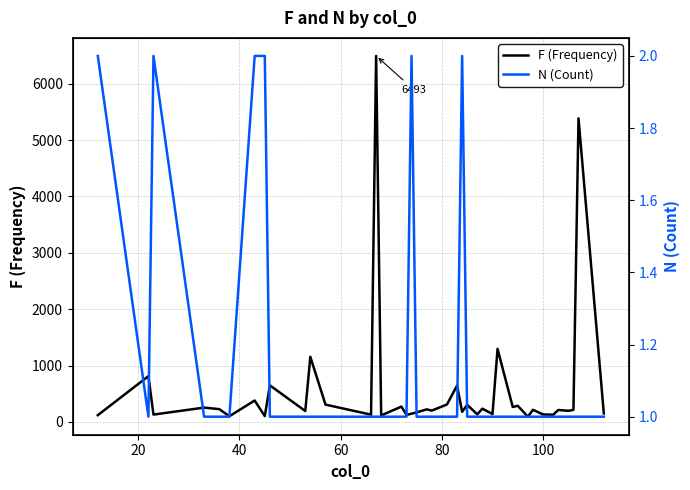

At how many categories does at least one series exceed 2636?

2